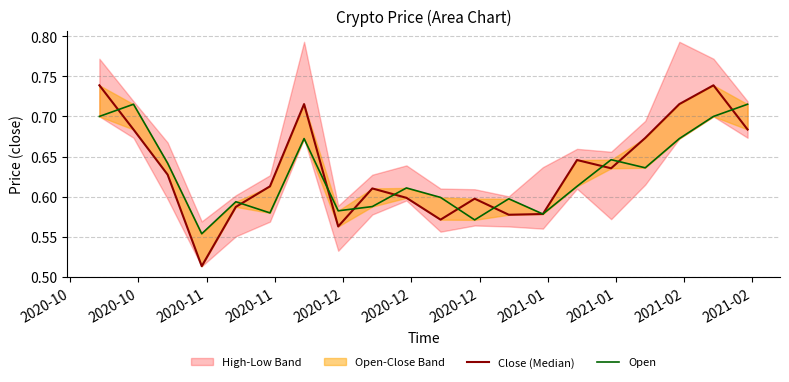

Reading left to right, what are all the values shown in this chart?

Close (Median): 0.7	0.7	0.6	0.5	0.6	0.6	0.7	0.6	0.6	0.6	0.6	0.6	0.6	0.6	0.6	0.6	0.7	0.7	0.7	0.7
Open: 0.7	0.7	0.6	0.6	0.6	0.6	0.7	0.6	0.6	0.6	0.6	0.6	0.6	0.6	0.6	0.6	0.6	0.7	0.7	0.7